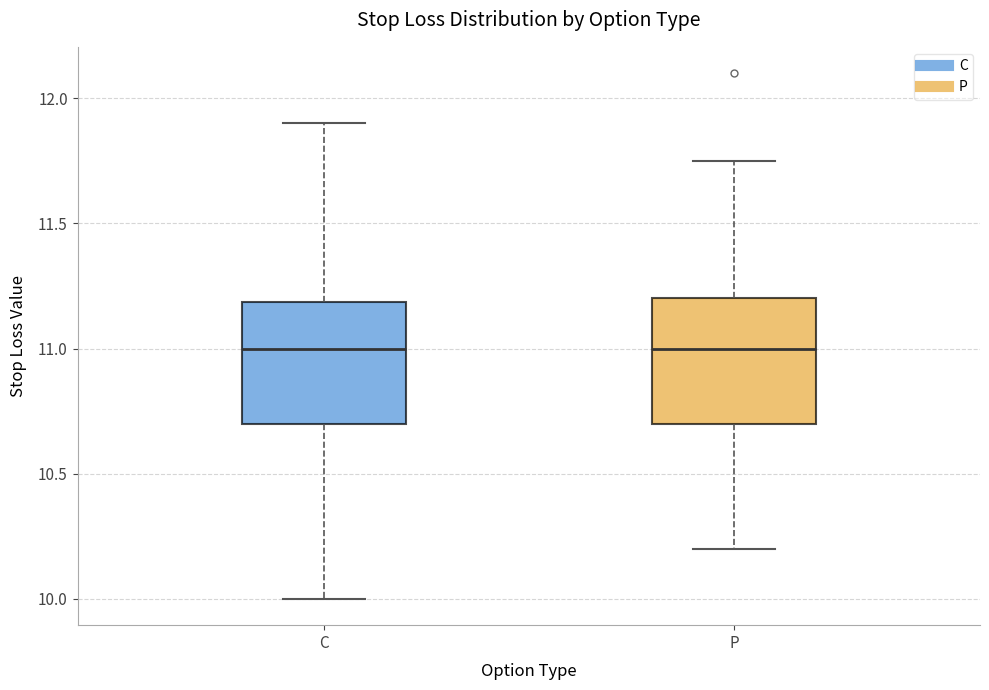

Reading left to right, transcribe this box plot: for each box, give where its median line is, the range the box spans, and where its two whiskers end, as read against the y-axis. The values are not printed on the chart, so give them approximately, as read against the axis.

C: median 11.00, box 10.70 to 11.20, whiskers 10.00 to 11.90
P: median 11.00, box 10.70 to 11.20, whiskers 10.20 to 11.75